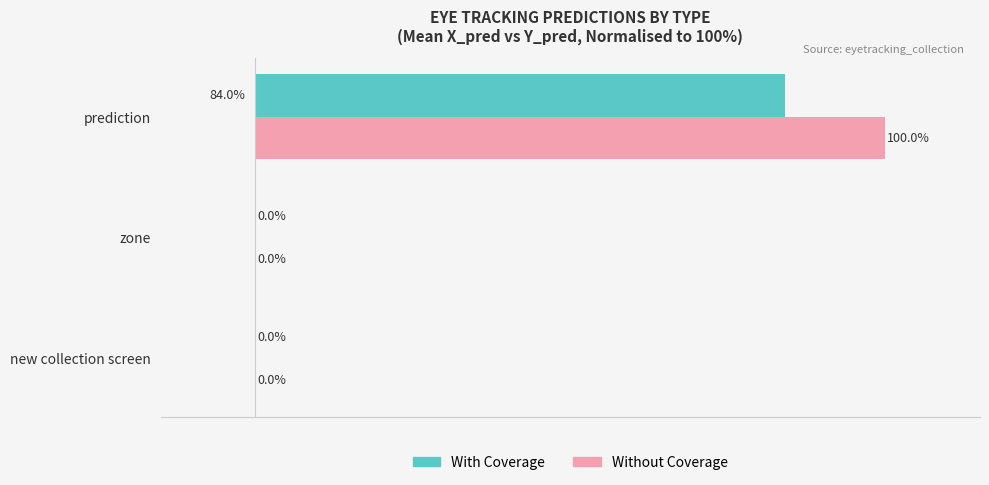

At which category does the chart reach its peak across all series?

prediction